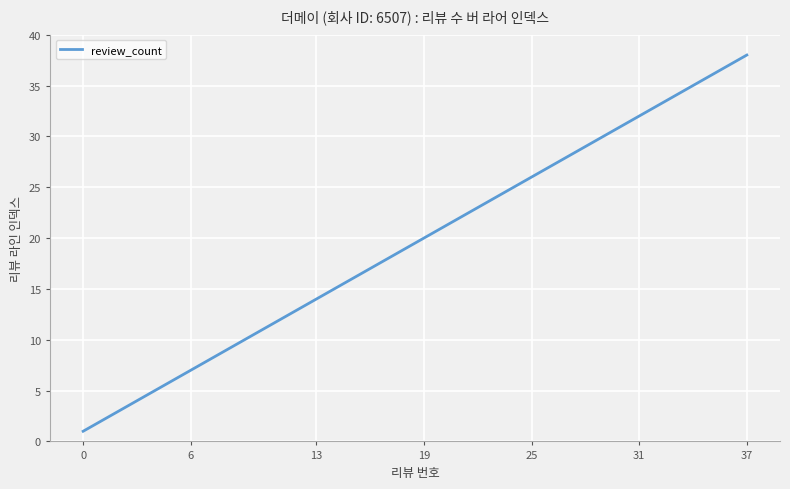

What is the greatest value displayed?

38